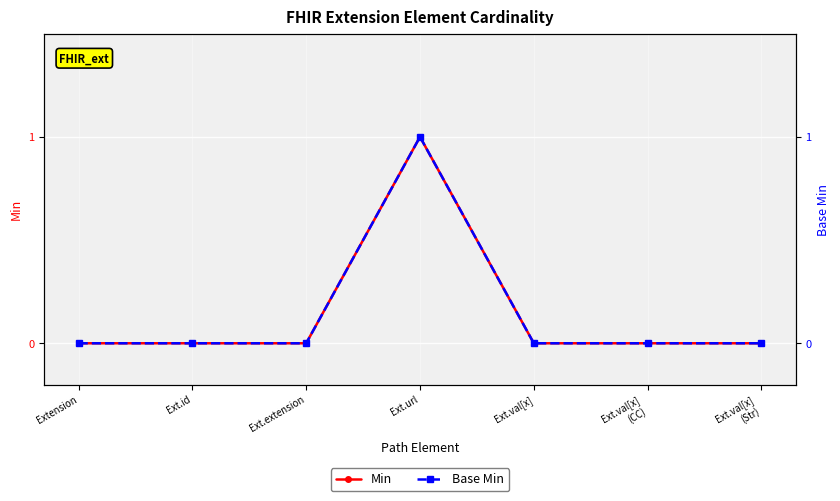

The Base Min series shows 2 at Ext.url. True or false?

False